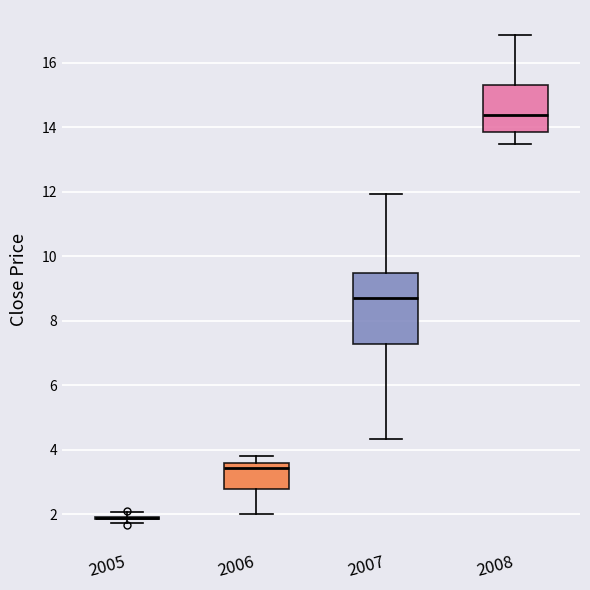

Which box is the tallest, from its lower edge to its upper edge?

2007